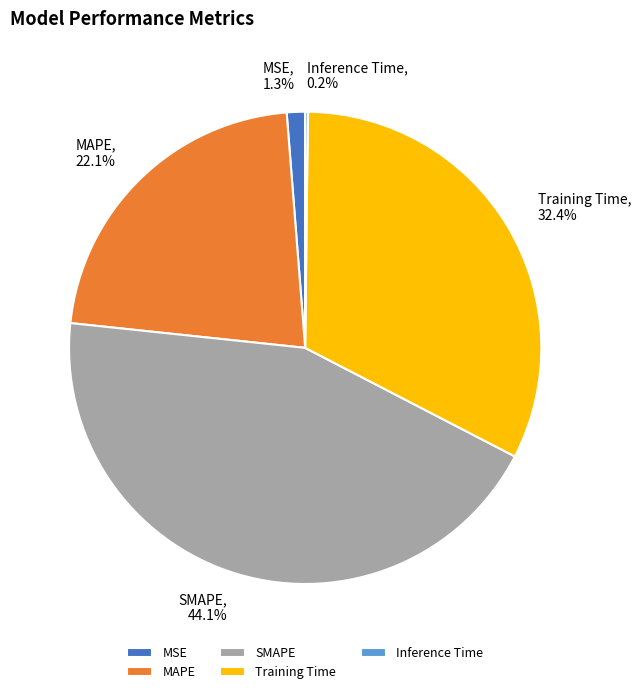

To the nearest percent, what percentage of the pie is SMAPE?

44%